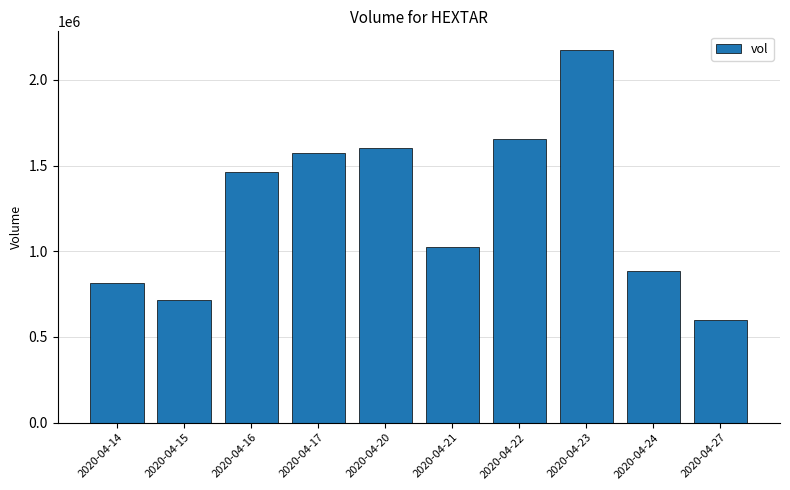

The value at 2020-04-27 is 373989. True or false?

False